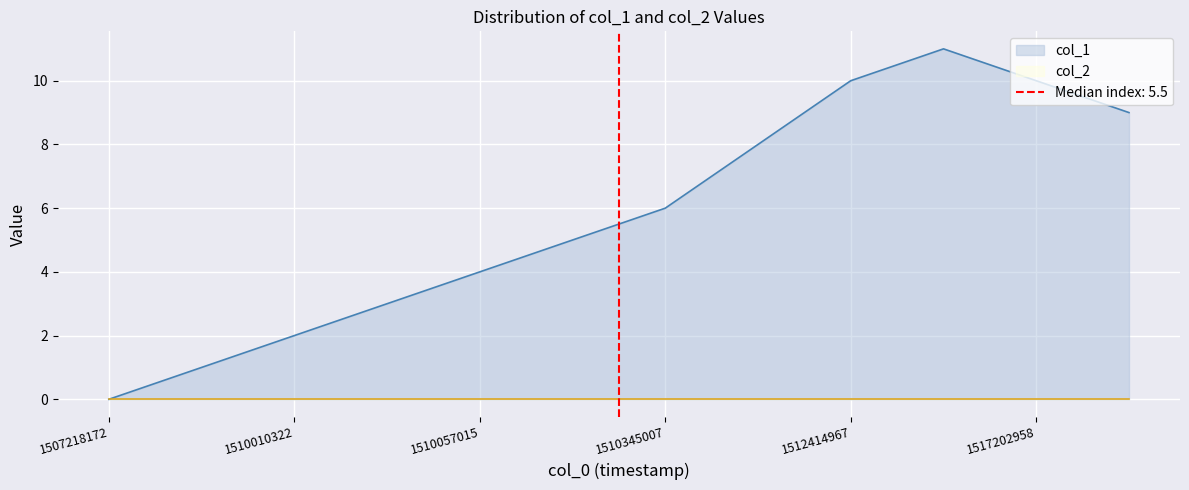

How many positive values are there?

11